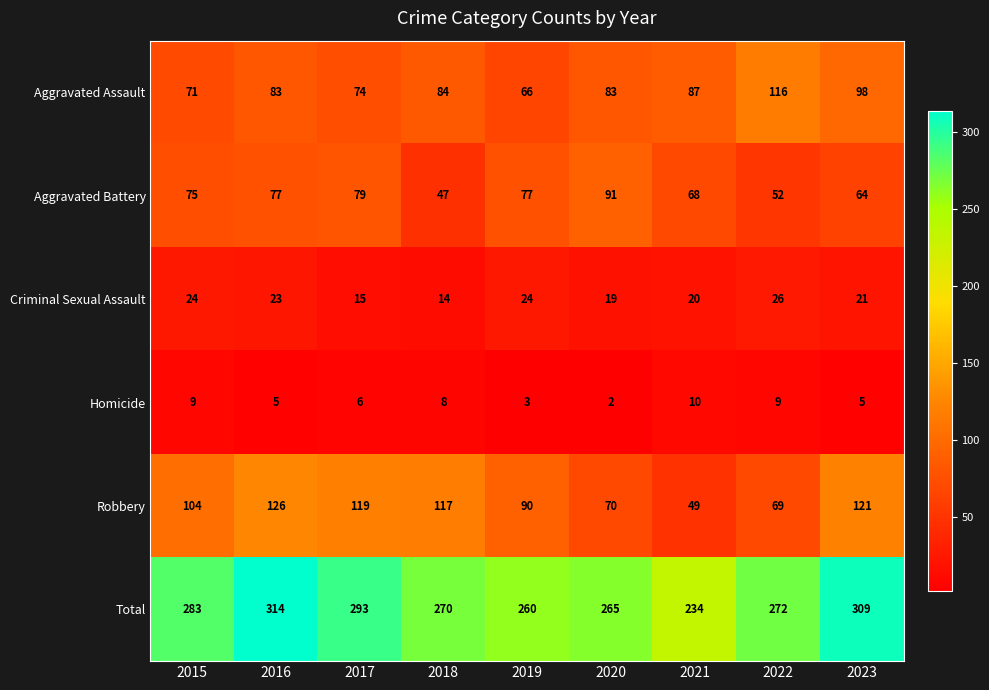

Count the number of data series in this chart.

6